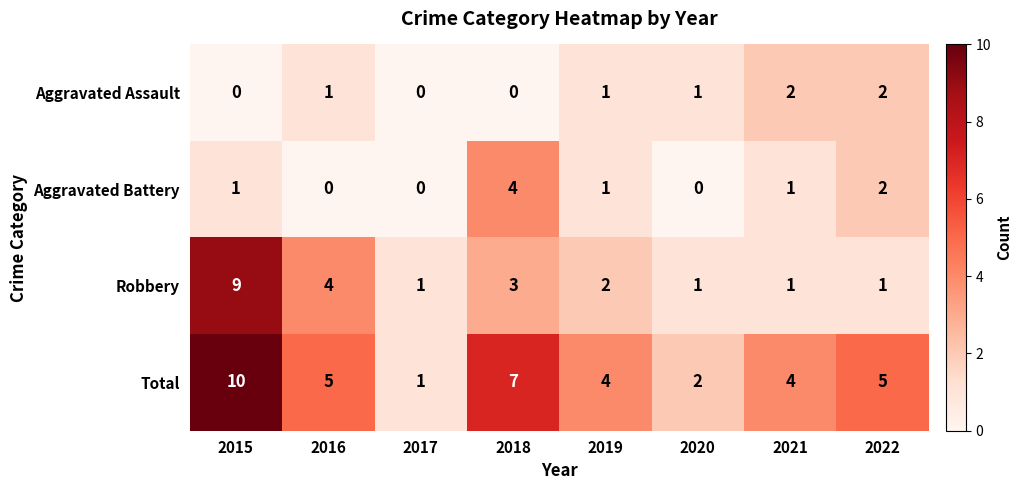

What is the difference between the maximum and minimum values in the Robbery series?

8